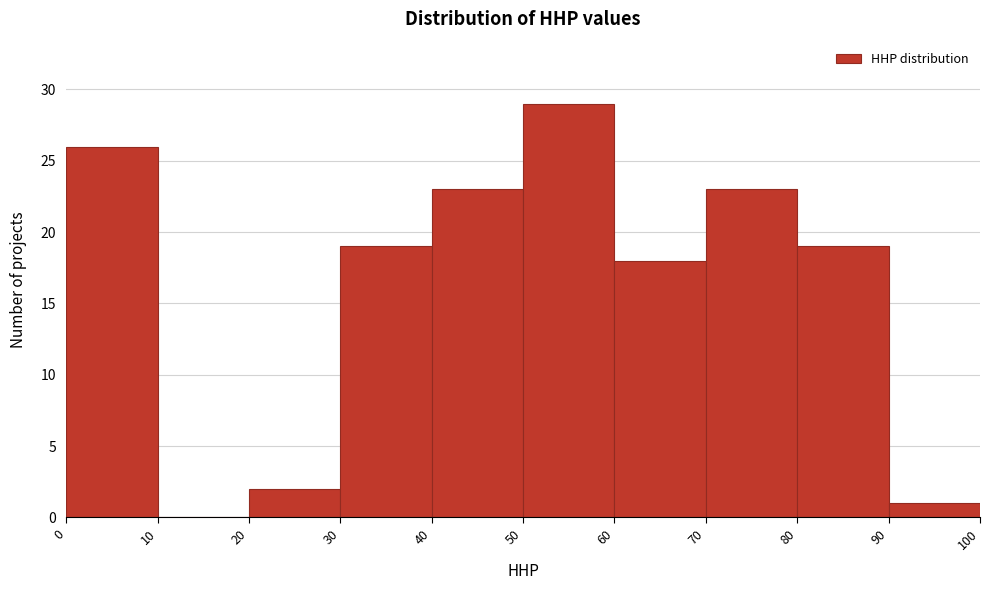

What is the height of the bar covering 30 to 40 on the x-axis? The values are not printed on the chart, so give them approximately, as read against the axis.

19